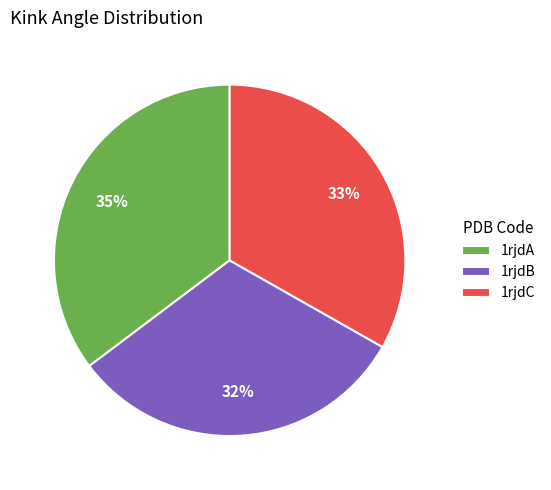

To the nearest percent, what portion does 1rjdC represent?

33%